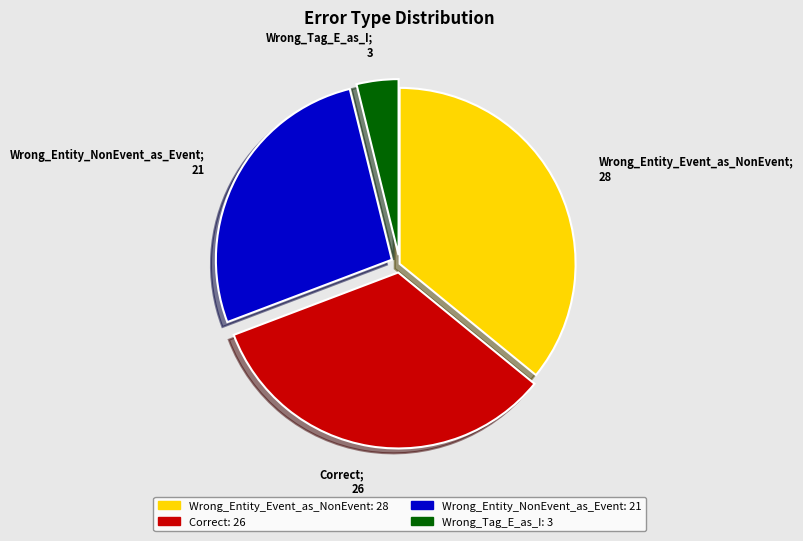

Is there a majority slice in this chart?

No